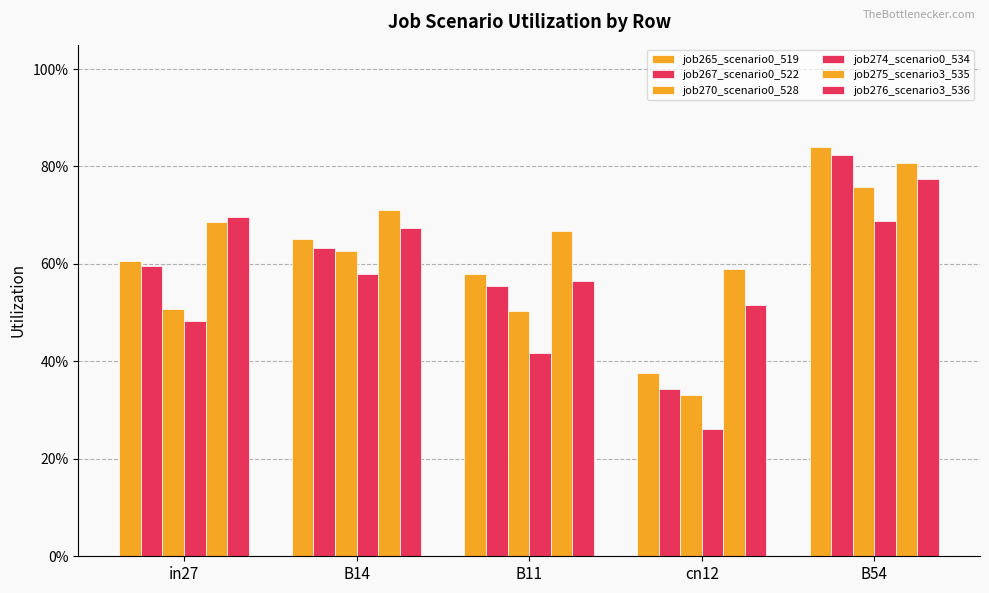

Between in27 and B14, which series saw the biggest shift?

job270_scenario0_528